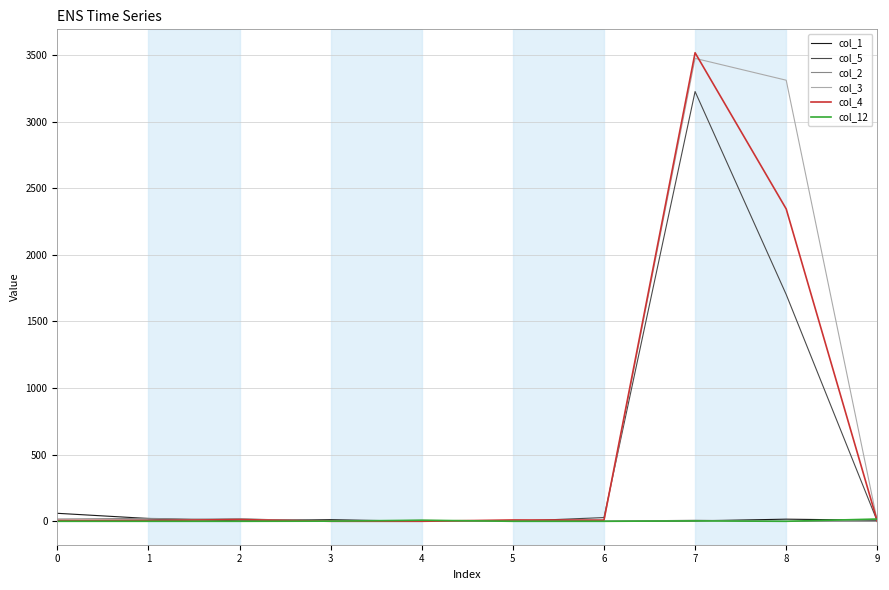

The value of col_4 at 7 is 3516. True or false?

True